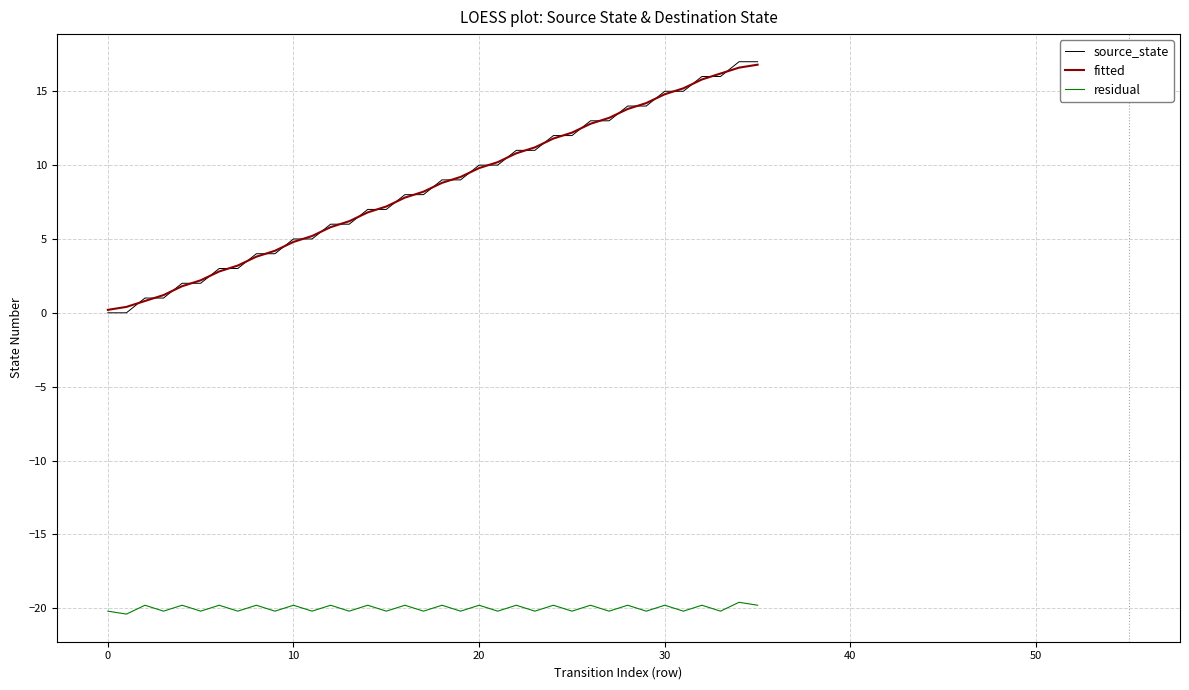

True or false: fitted and residual intersect in this chart.

False